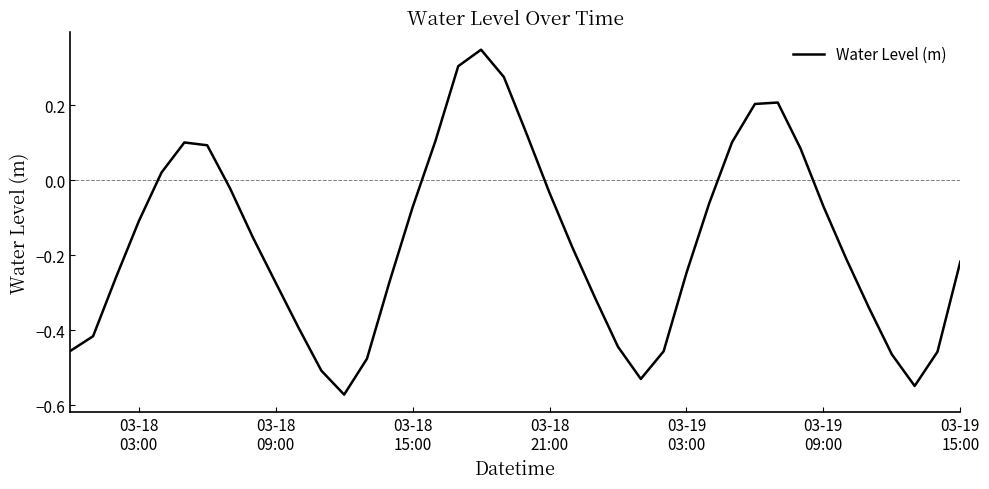

How many values are below 0?

28